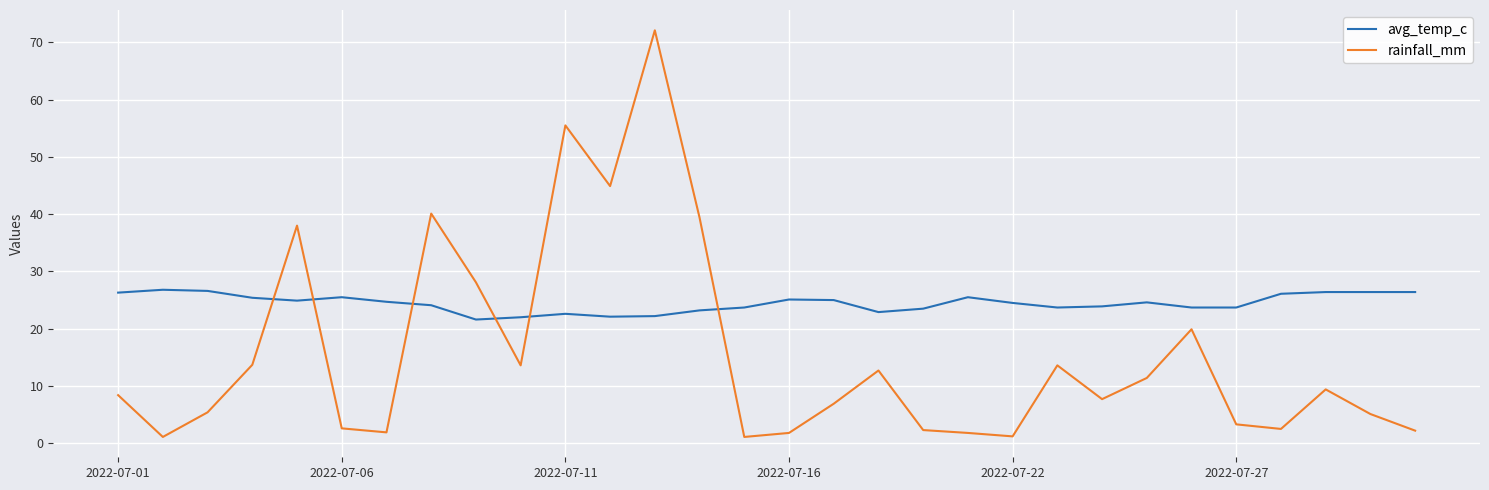

Is this an area chart (filled region under the line)?

No